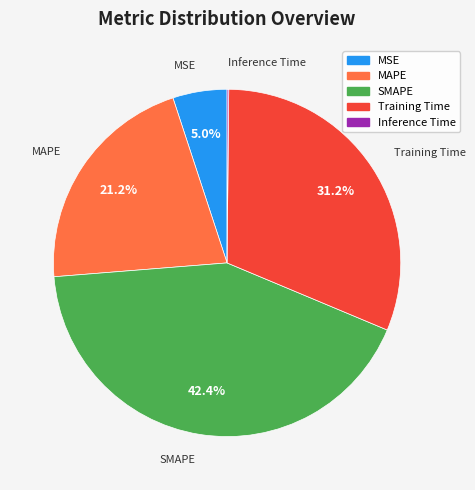

To the nearest percent, what is the difference between the largest and smallest slice percentages?

42%